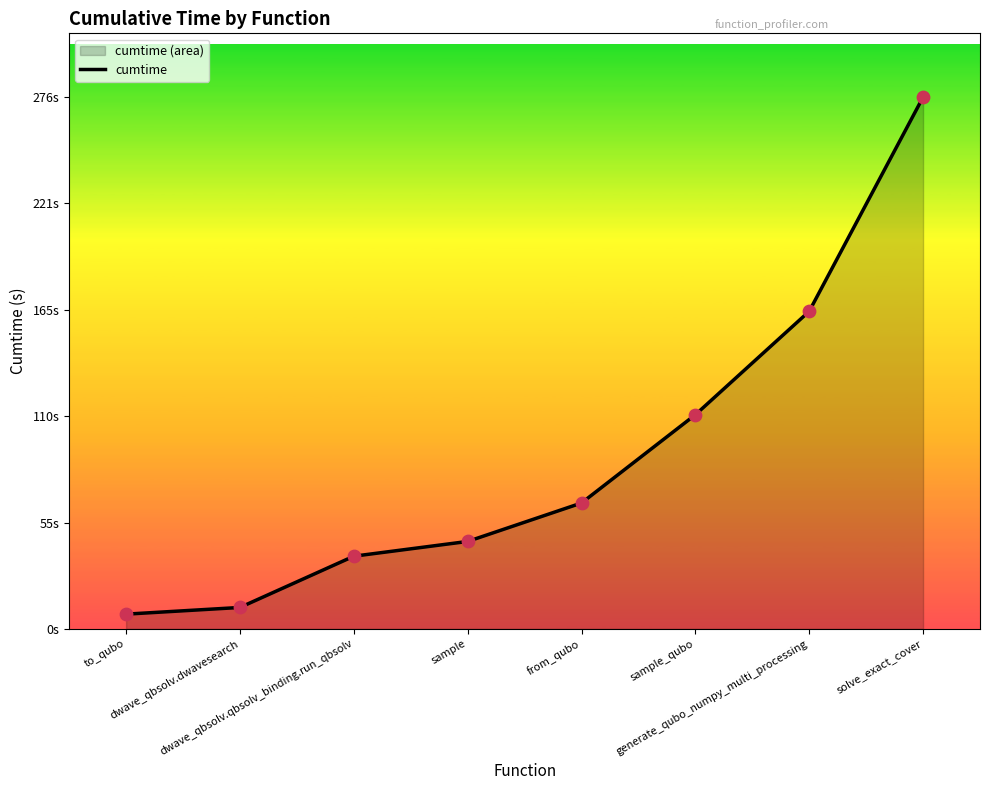

What is the change in value from sample_qubo to solve_exact_cover?

+164.7